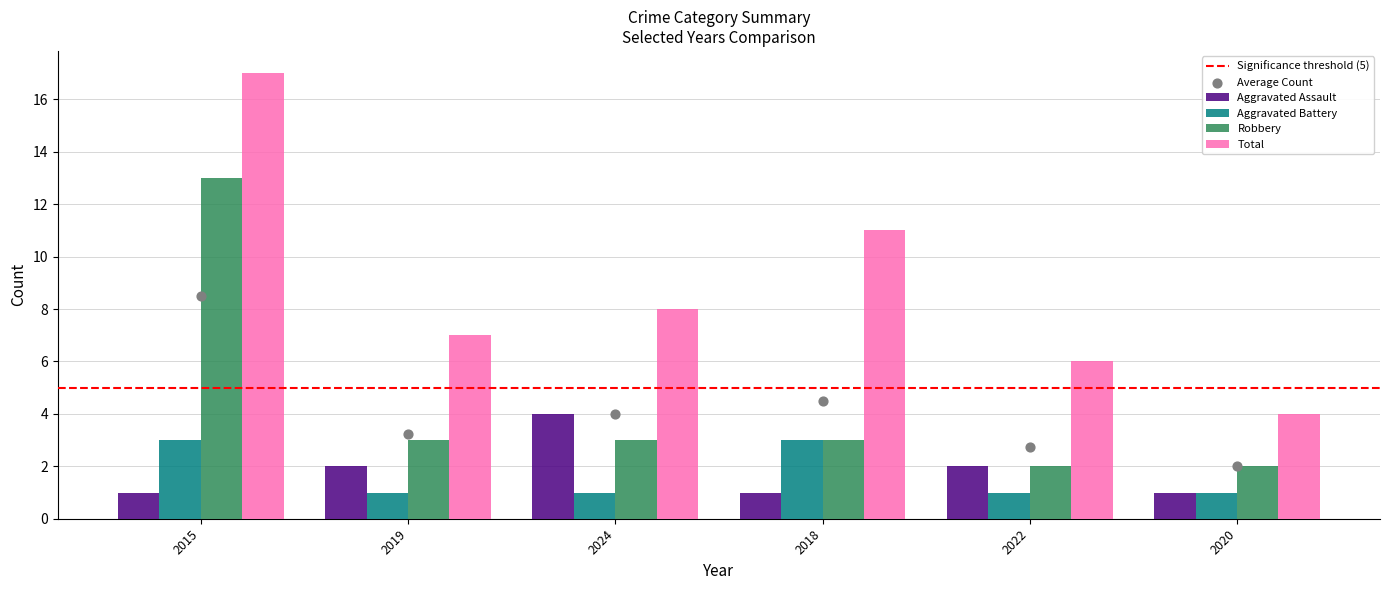

Which series contains the highest Y value?

Total